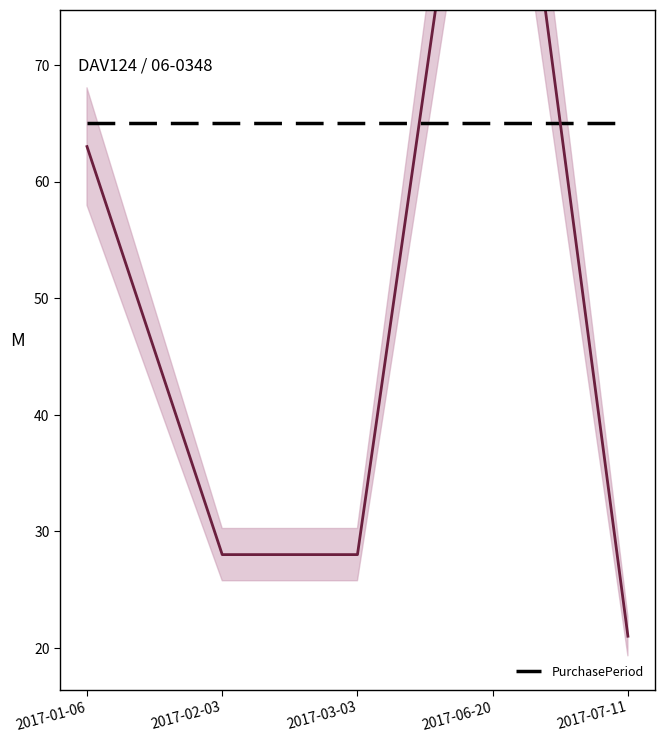

The value at 2017-02-03 is 49. True or false?

False